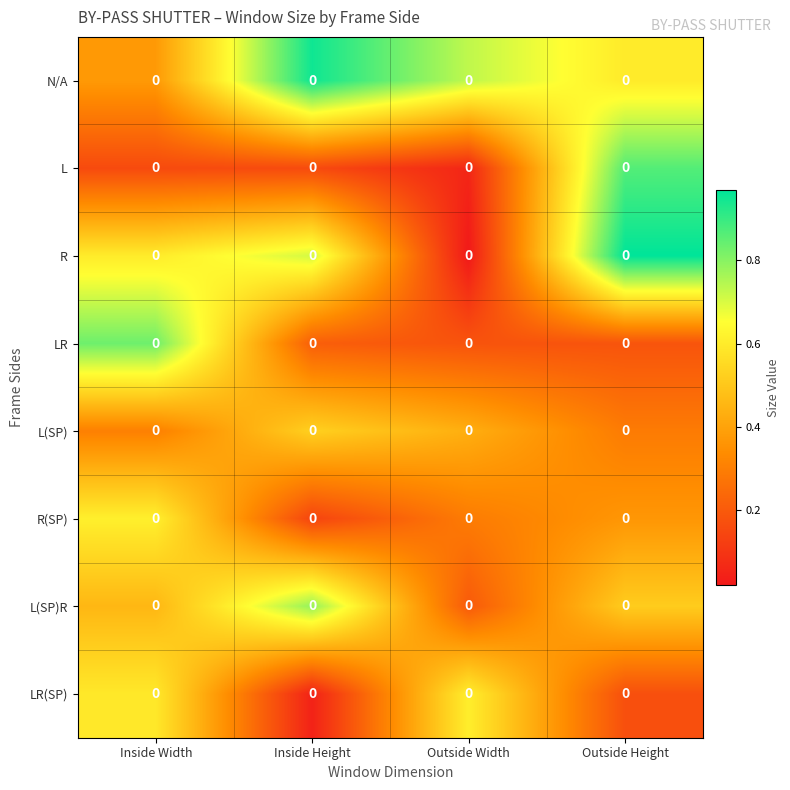

At how many categories does at least one series exceed 0?

4